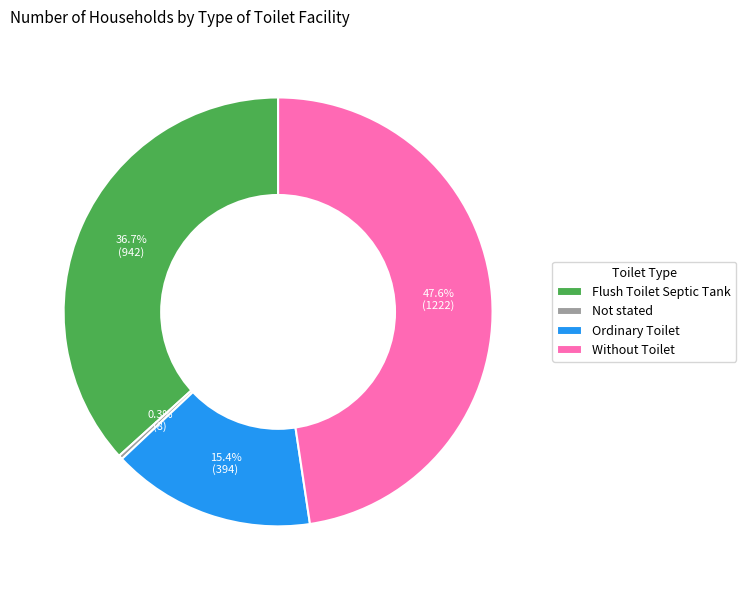

Which category has the smallest portion of the pie?

Not stated